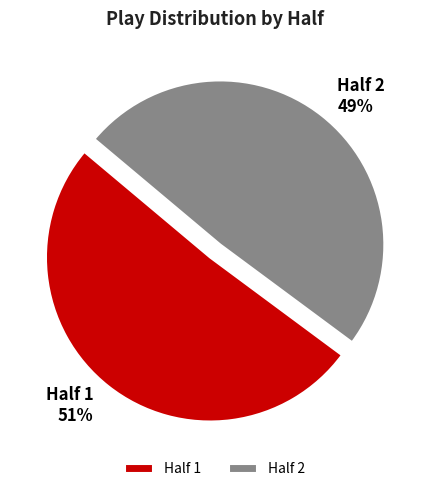

How many segments does this pie chart have?

2